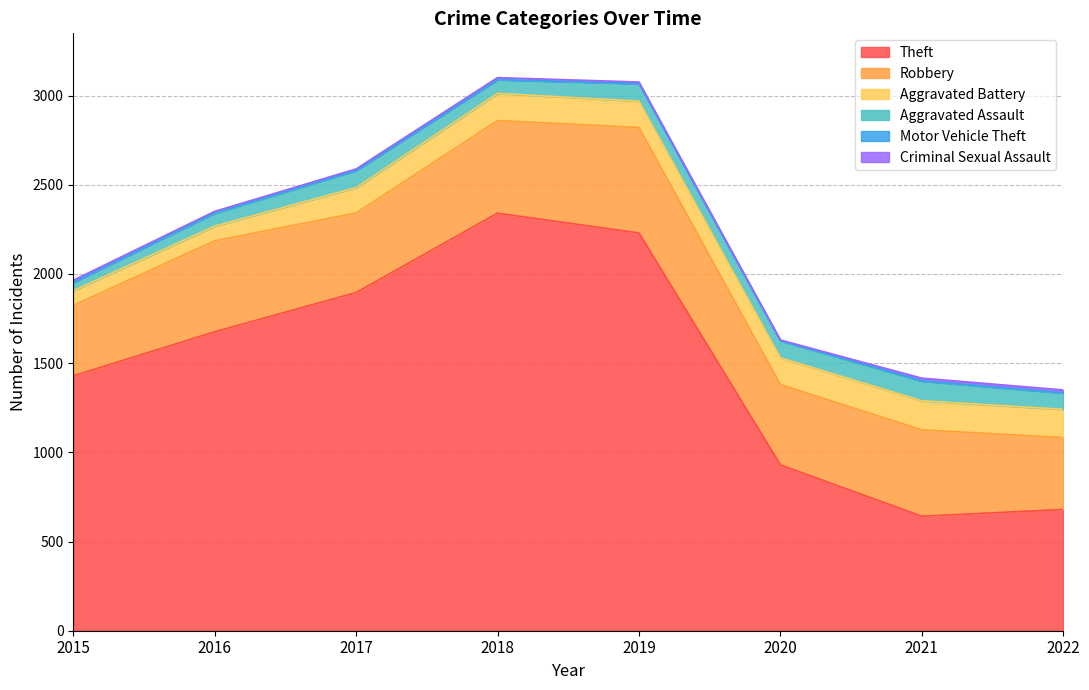

The value of Theft at 2022 is 680. True or false?

True